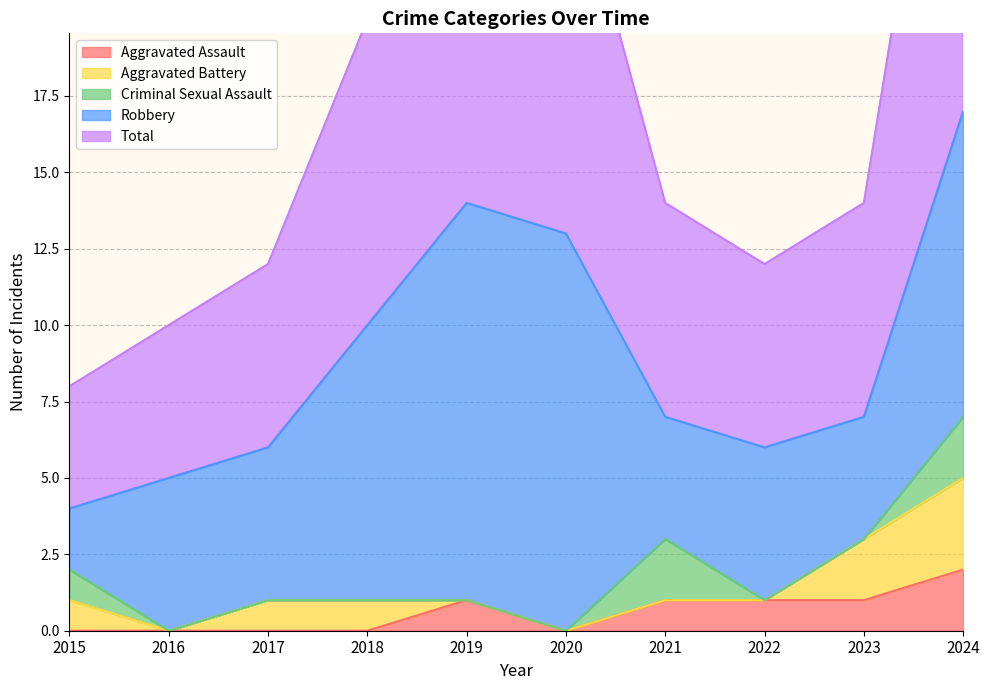

Count the number of data series in this chart.

5